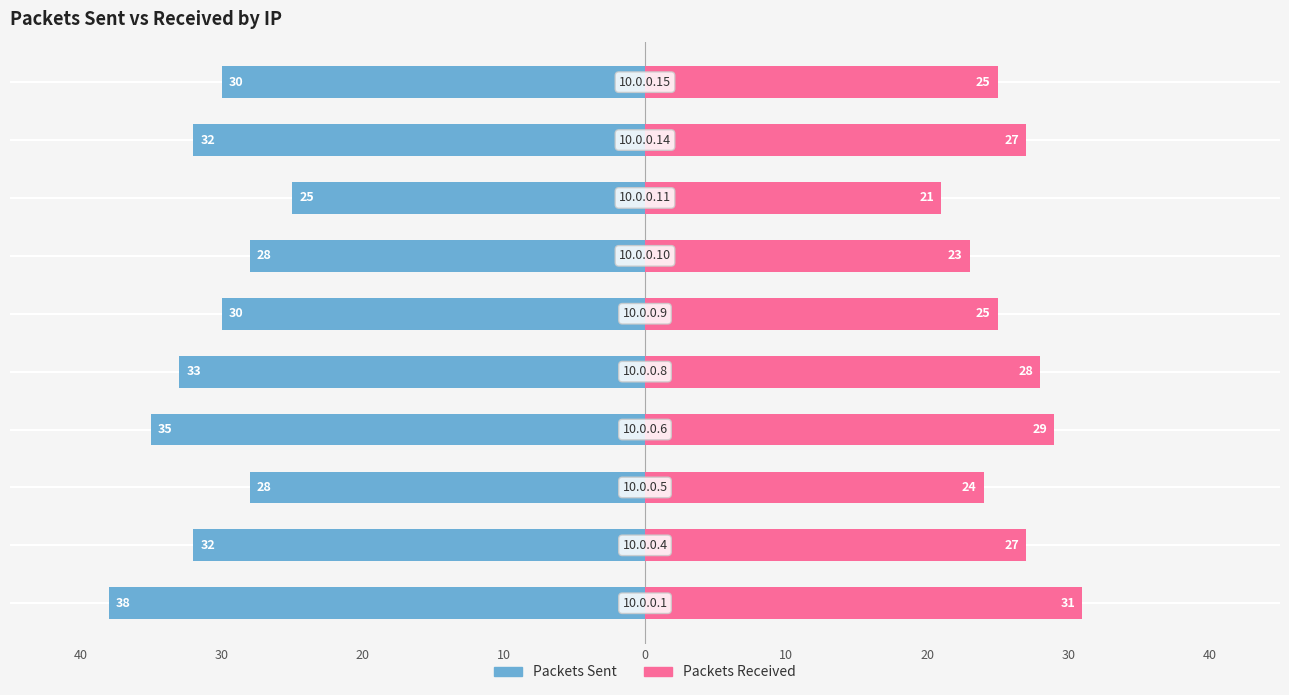

What is the spread (max minus min) of values at 30?

59